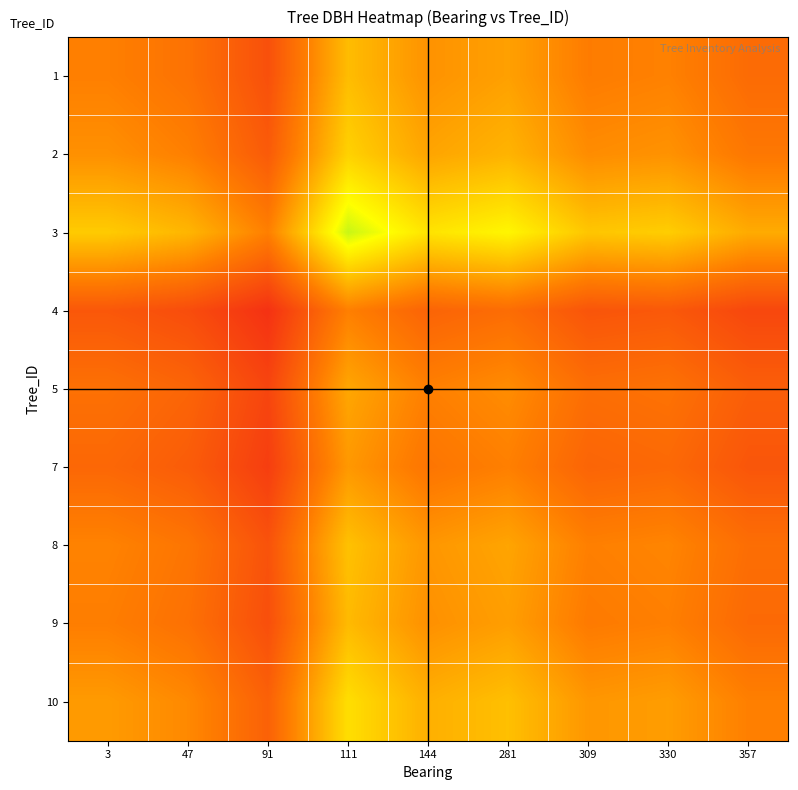

What is the difference between the highest and lowest values at 330?

0.3